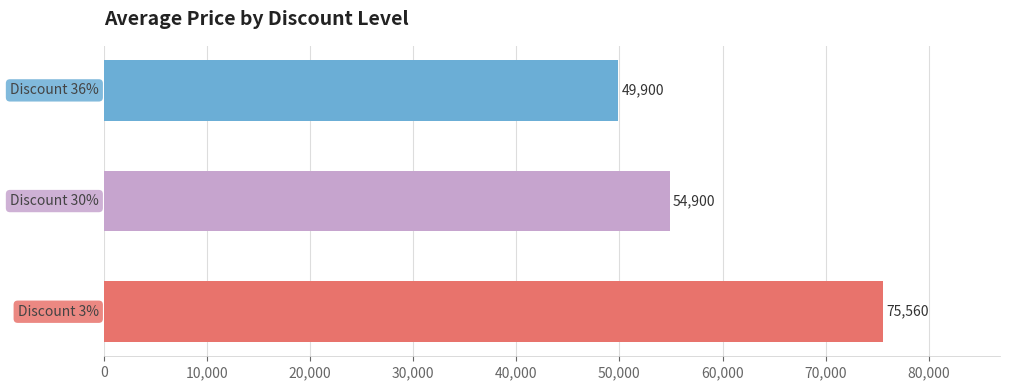

What is the difference between the maximum and second lowest values?

20660